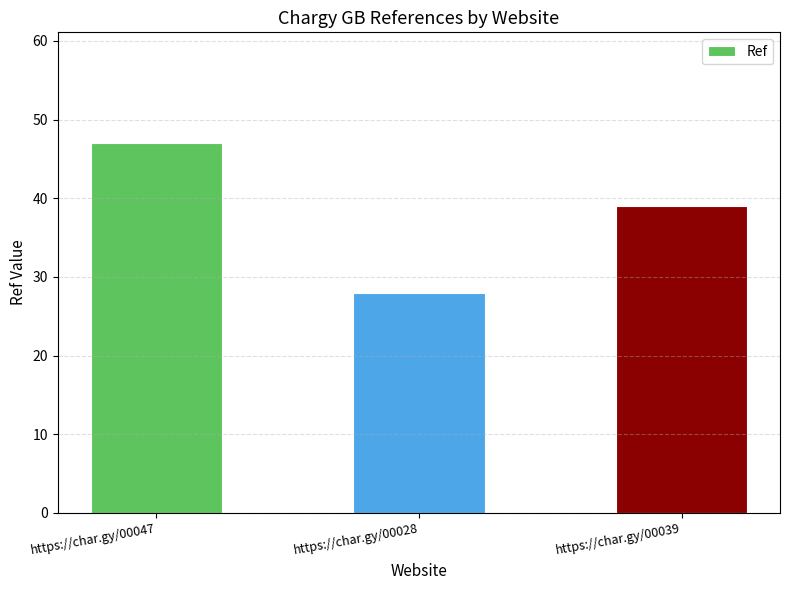

What is the average value?

38